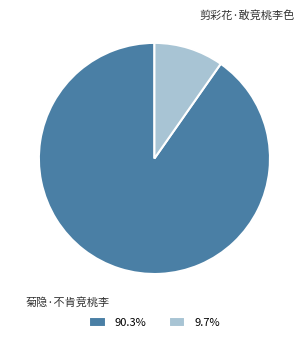

Does 菊隐·不肯竞桃李 account for over 50% of the chart?

Yes